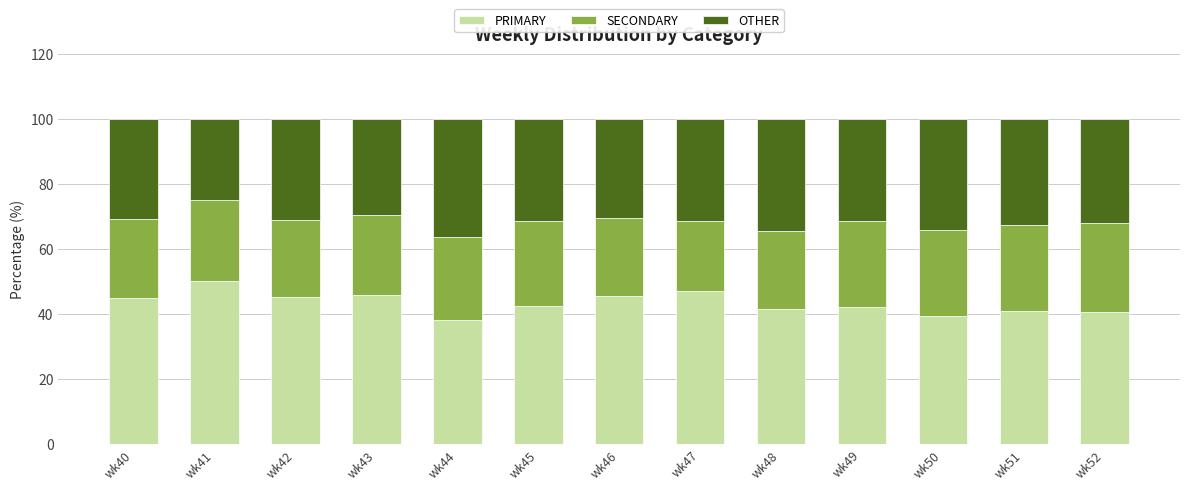

What is the total value across all series at wk44?

100.0